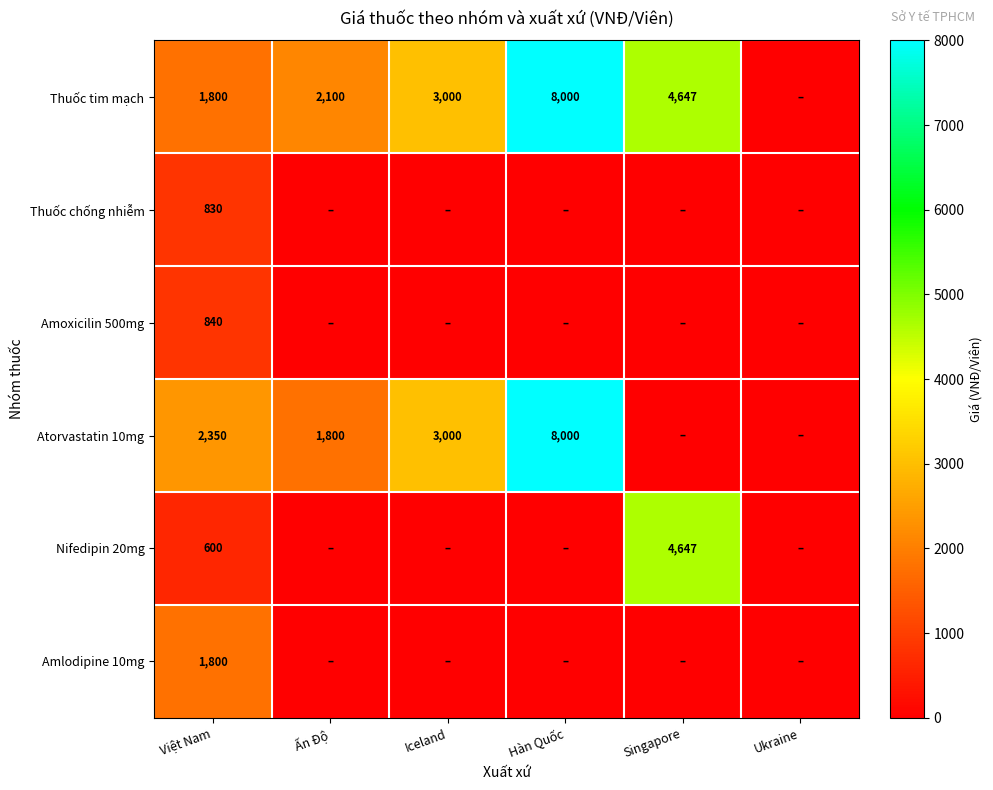

What is the spread (max minus min) of values at Việt Nam?

1750